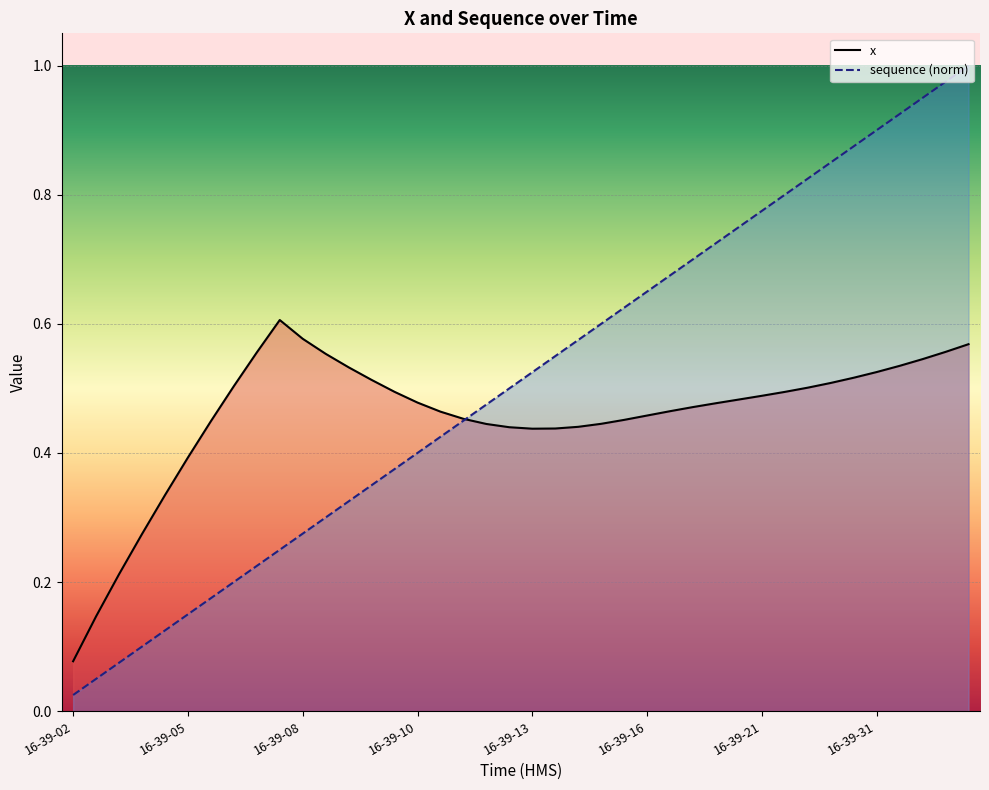

At 16-39-16, list the series in order from largest to smallest.

sequence (norm), x